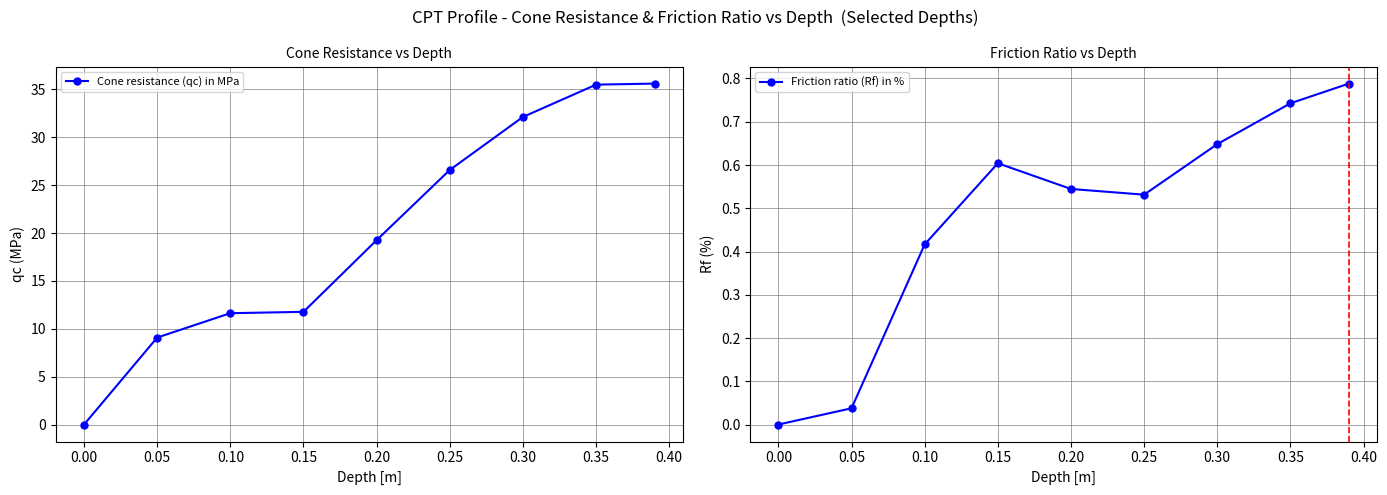

Which series has the widest spread of values?

Cone resistance (qc) in MPa